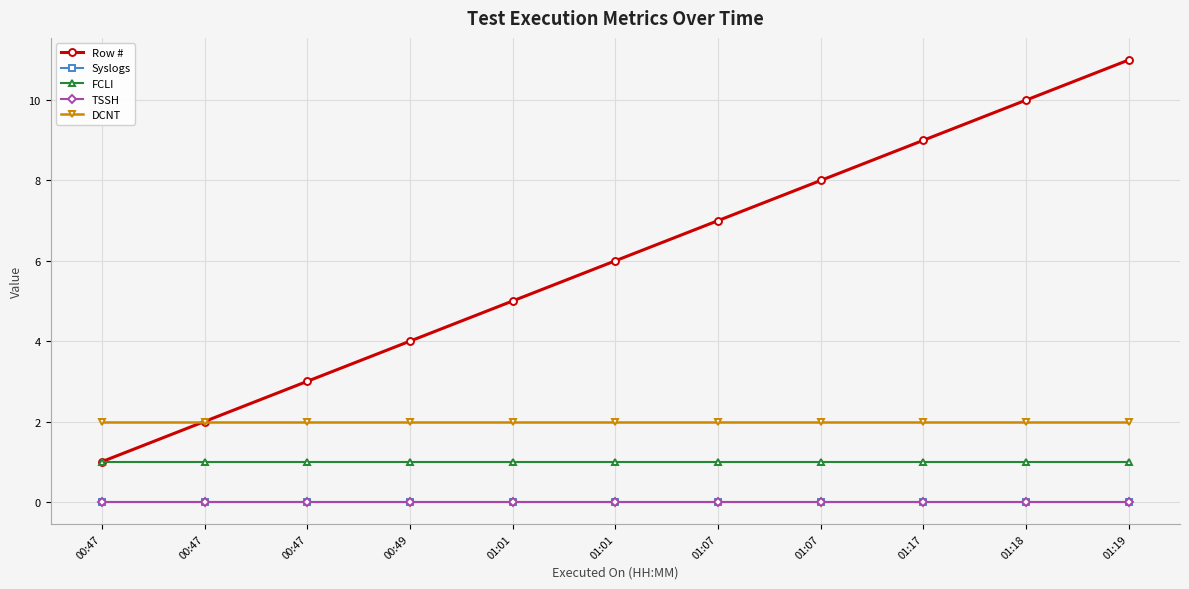

What is the minimum value for DCNT?

2